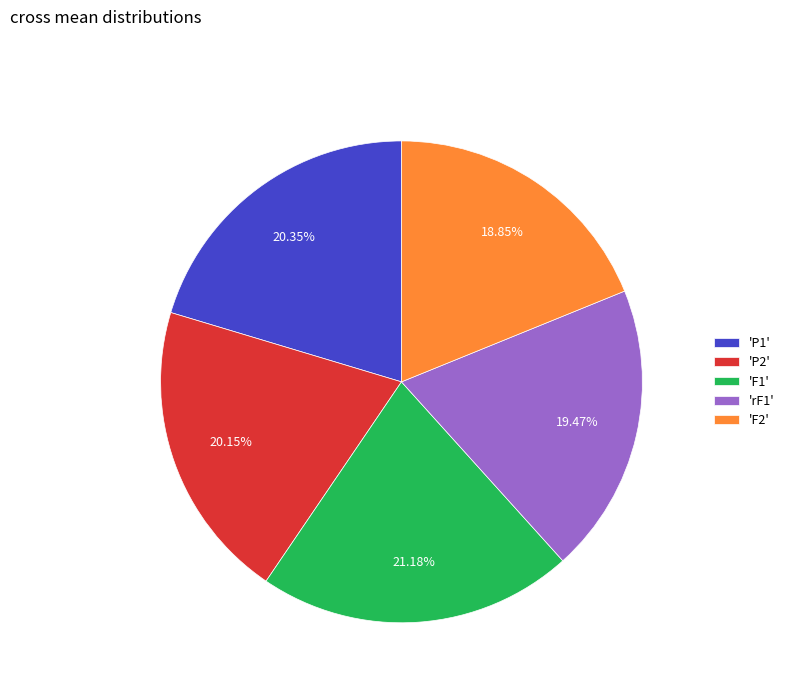

Approximately how many times larger is the value at 'F1' compared to 'P2'?

1.1